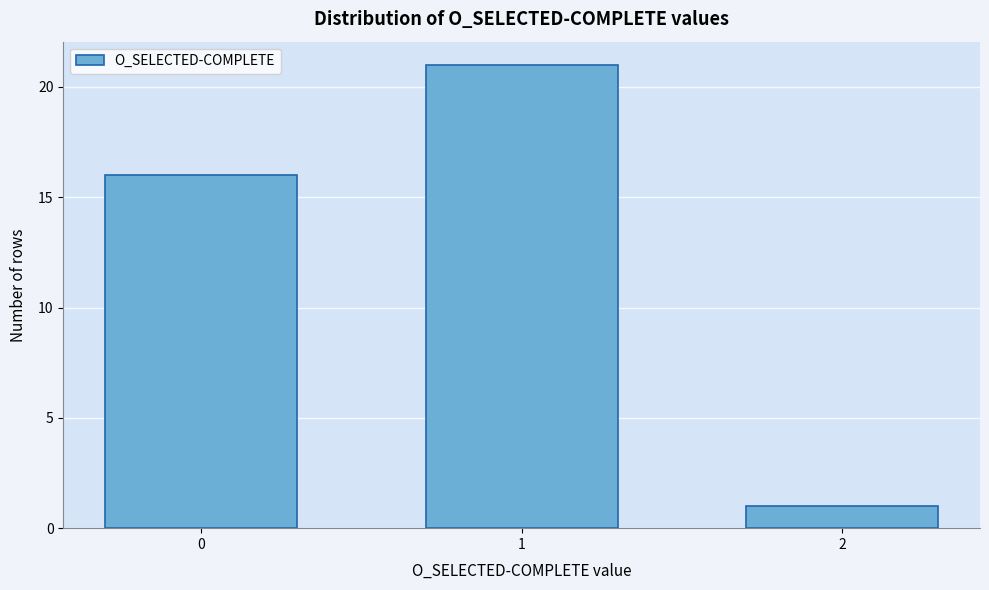

Reading right to left, extract all data points from this chart.

2=1	1=21	0=16